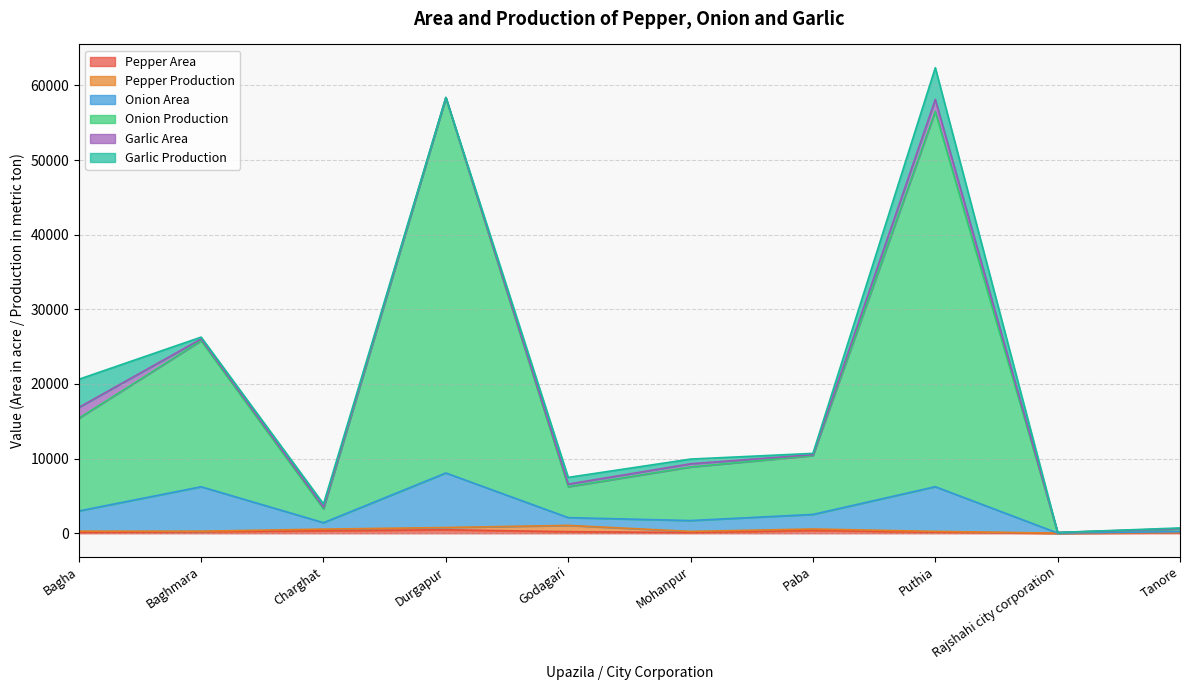

True or false: Onion Production and Pepper Area intersect in this chart.

False